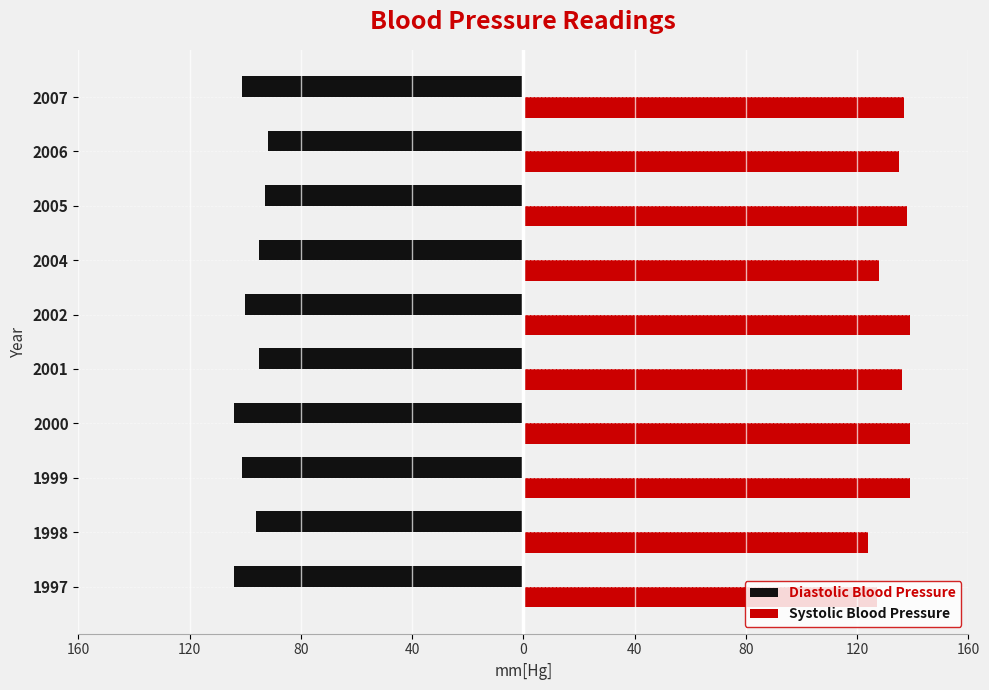

What are all the series names shown in the legend?

Diastolic Blood Pressure, Systolic Blood Pressure